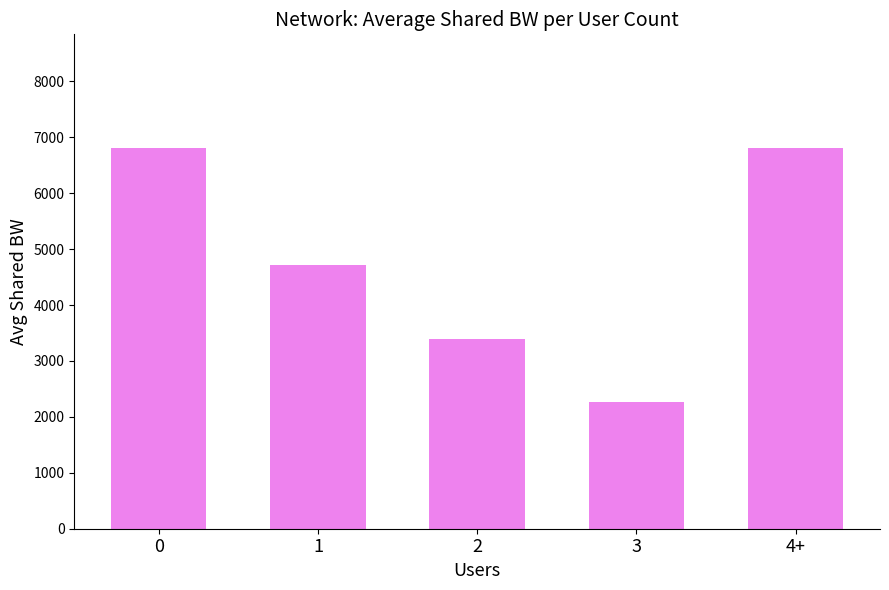

What is the minimum value shown in the chart?

2266.7